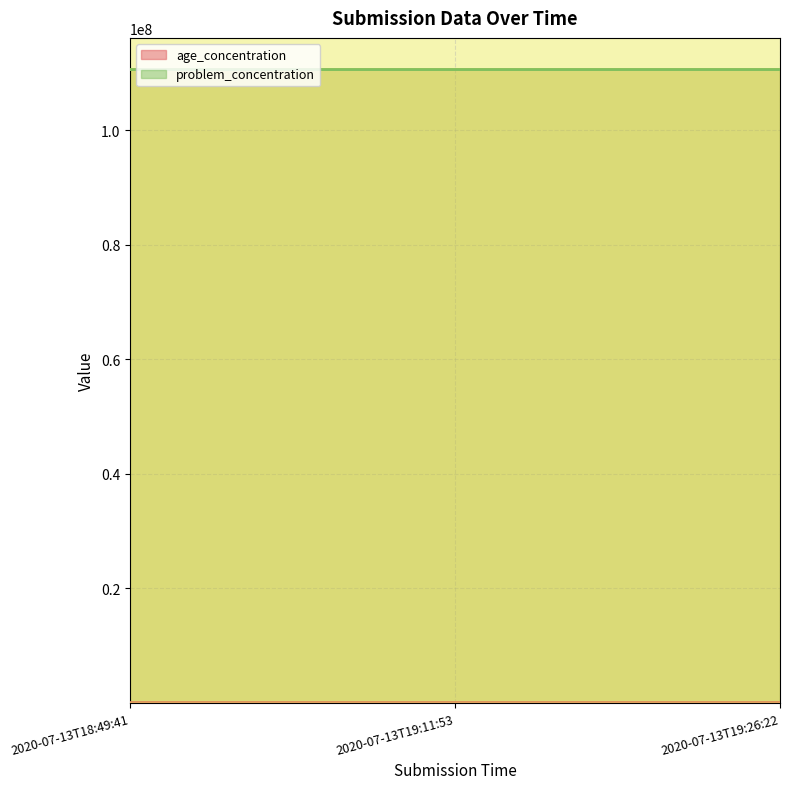

What is the label of the 1st point from the left?

2020-07-13T18:49:41